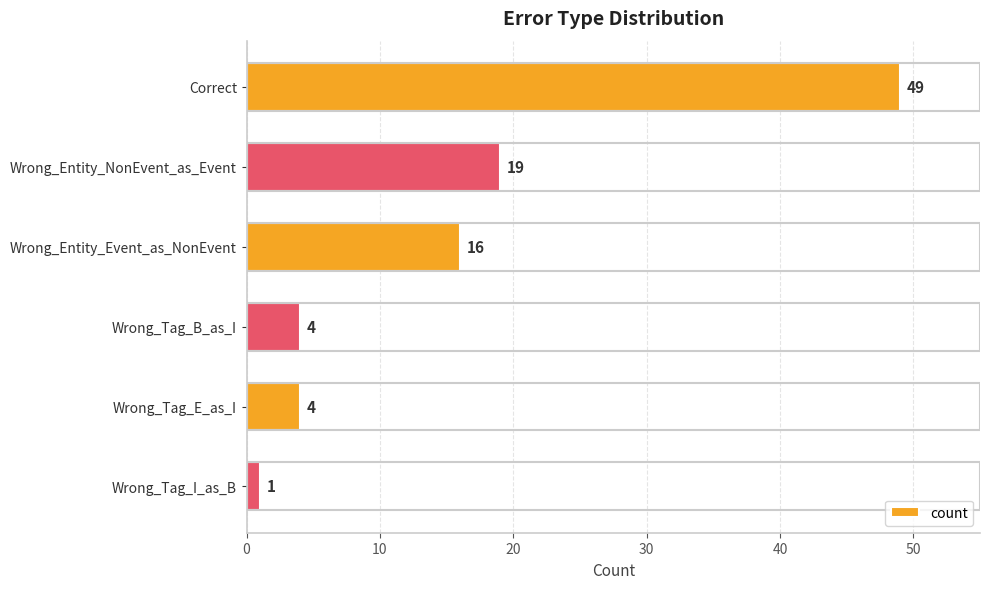

How many distinct data groups are displayed?

1